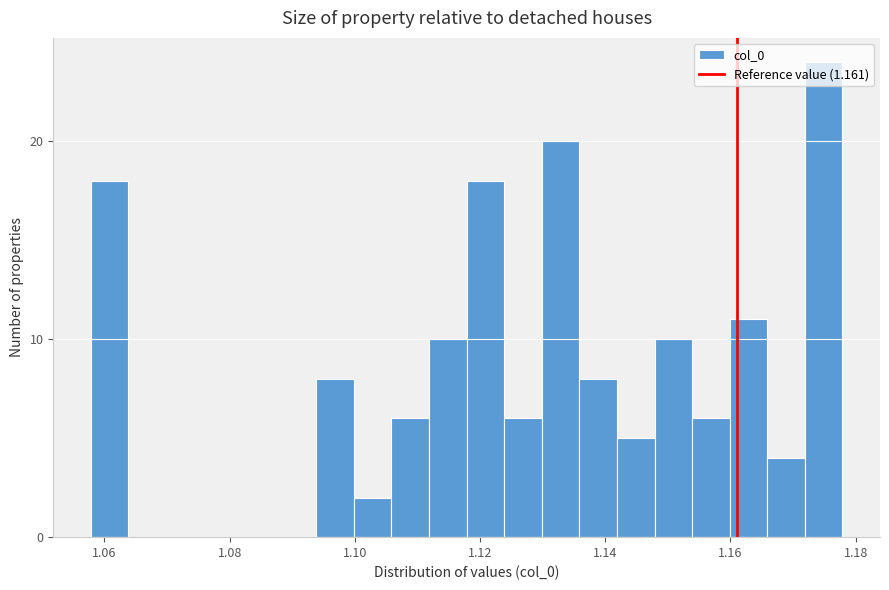

Around what value on the x-axis is the tallest bar? Give the approximate position of its centre, as read against the axis.

1.174